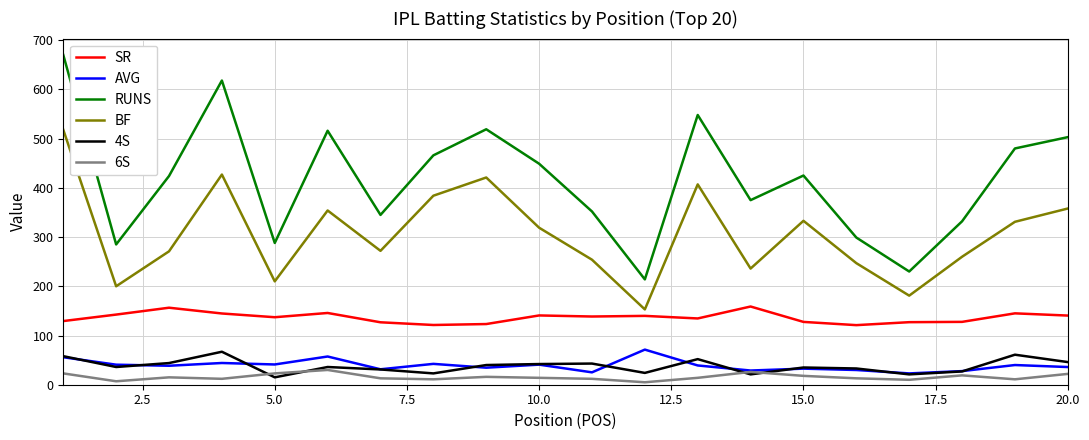

What is the greatest value displayed?

670.0